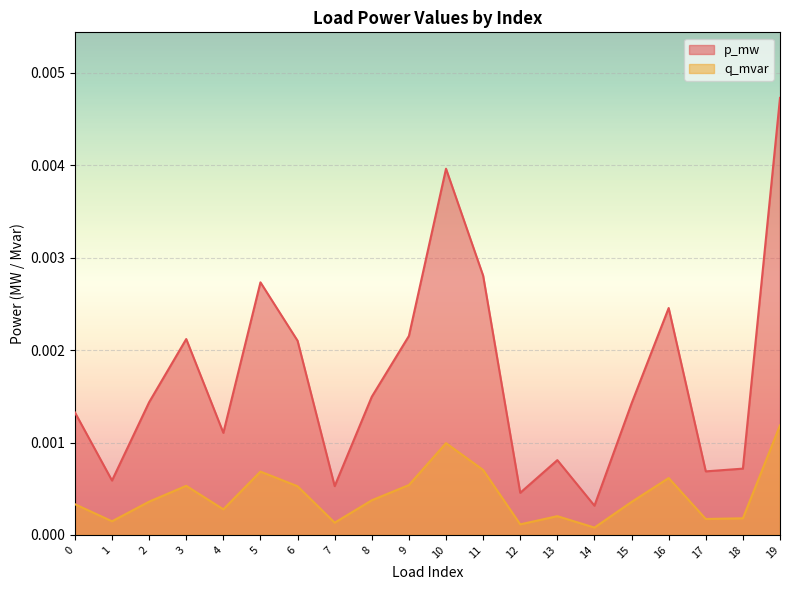

How many interior local peaks does the q_mvar series have?

5